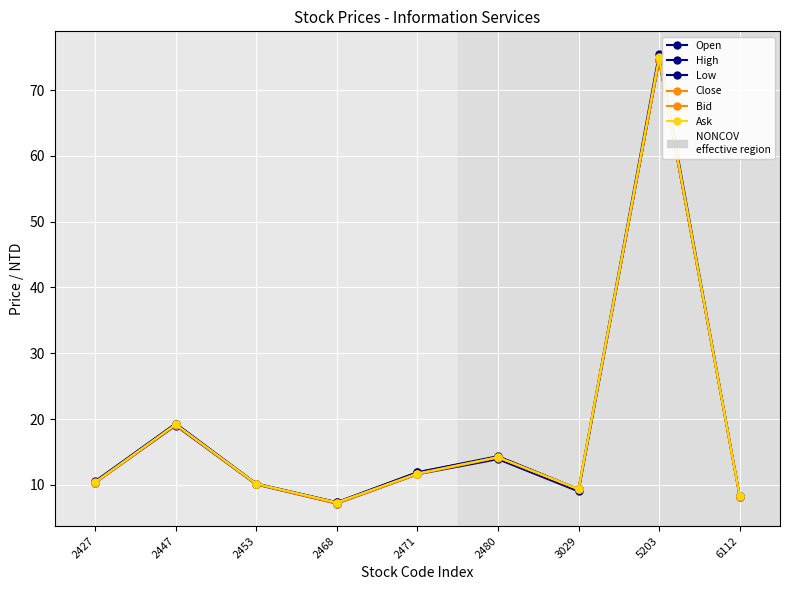

Between 5203 and 2471, which is larger?

5203